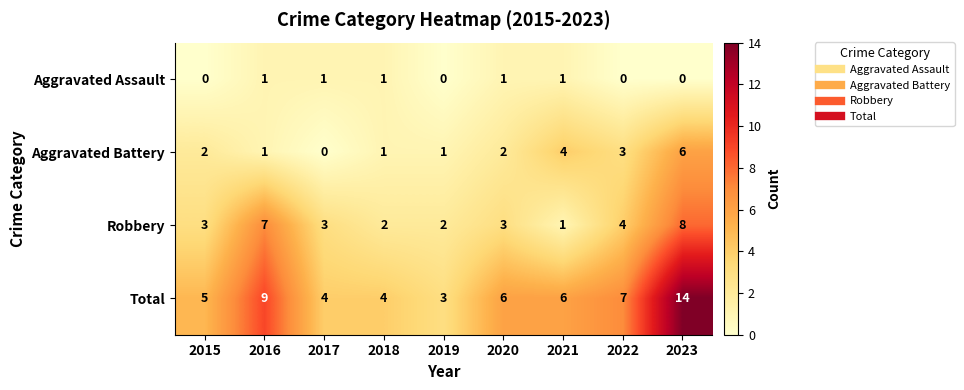

Which category has the highest value across all series?

2023